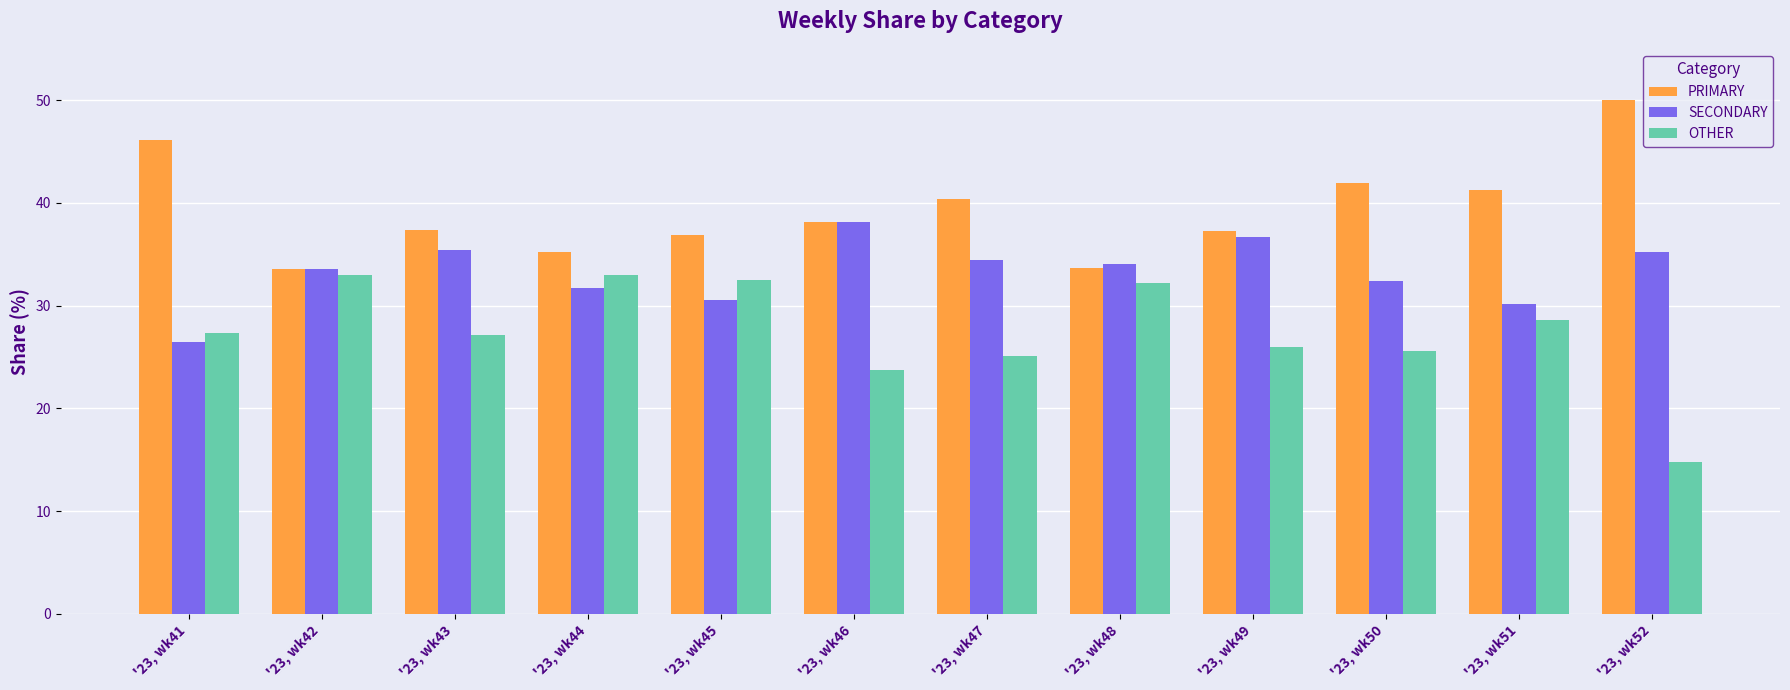

List the labels in order of OTHER value, largest first.

'23, wk44, '23, wk42, '23, wk45, '23, wk48, '23, wk51, '23, wk41, '23, wk43, '23, wk49, '23, wk50, '23, wk47, '23, wk46, '23, wk52